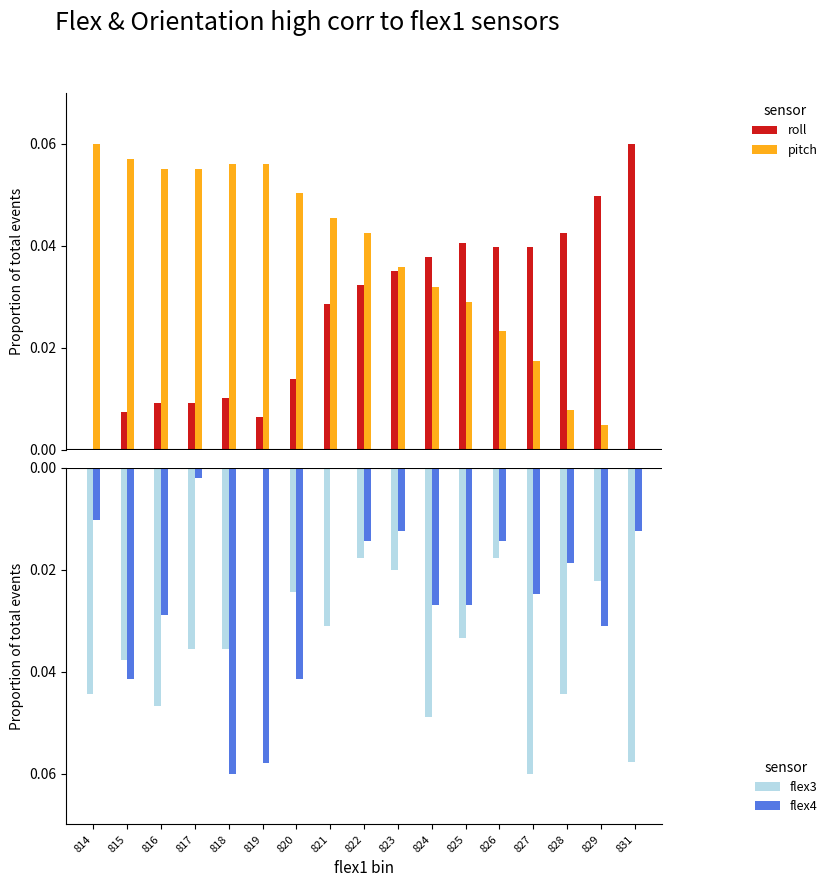

Count the flex3 values in the range 0 to 1.

1